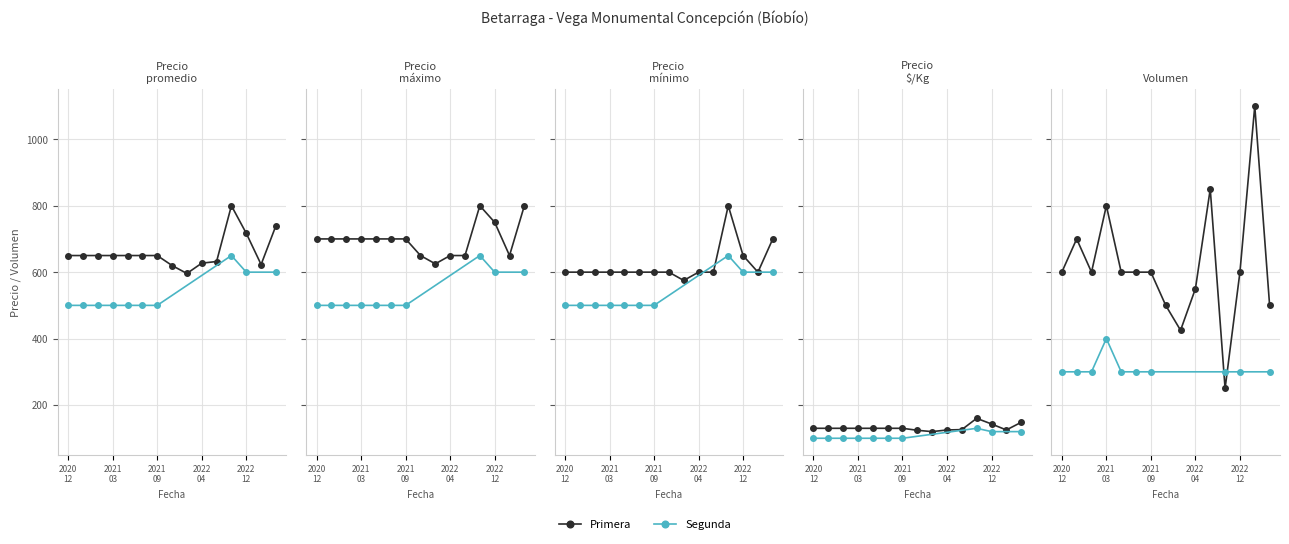

What is the spread (max minus min) of values at 2021-05-05?

570